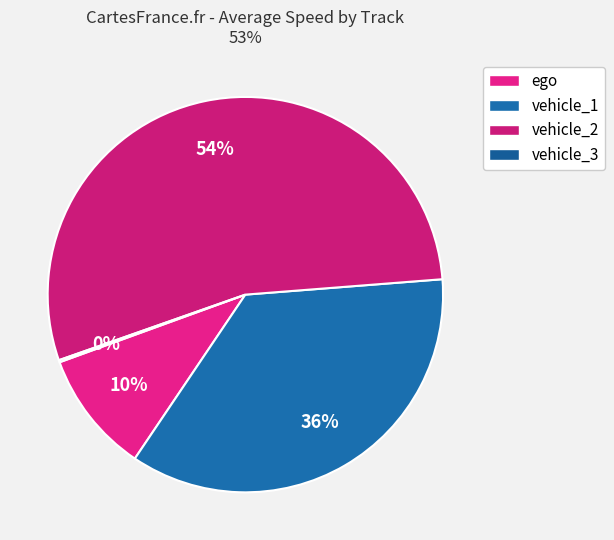

How many slices are in this pie chart?

4